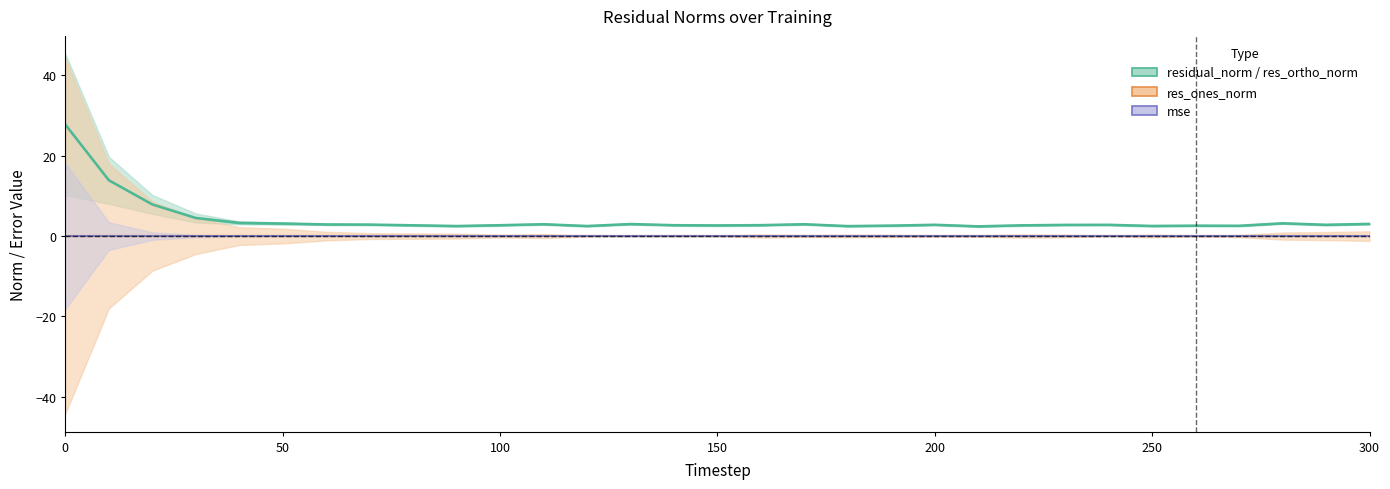

Reading left to right, what are all the values shown in this chart?

27.7	13.9	7.9	4.5	3.3	3.1	2.9	2.9	2.7	2.5	2.7	3.0	2.5	3.0	2.7	2.7	2.7	2.9	2.5	2.6	2.8	2.4	2.7	2.8	2.8	2.5	2.6	2.6	3.2	2.8	3.0